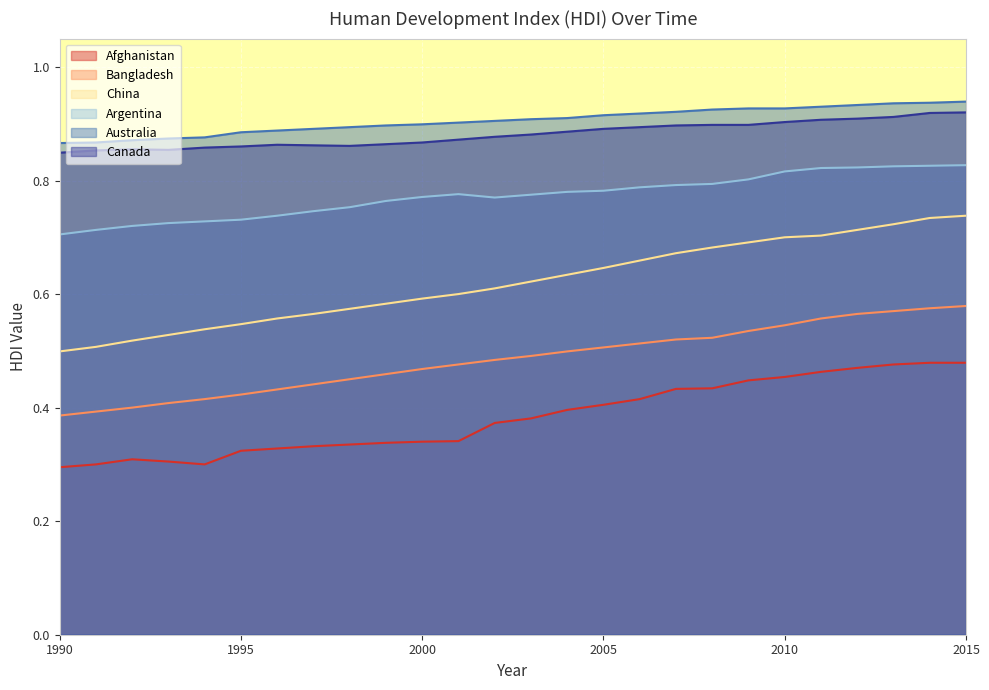

Between 1991 and 2009, which series saw the biggest shift?

China